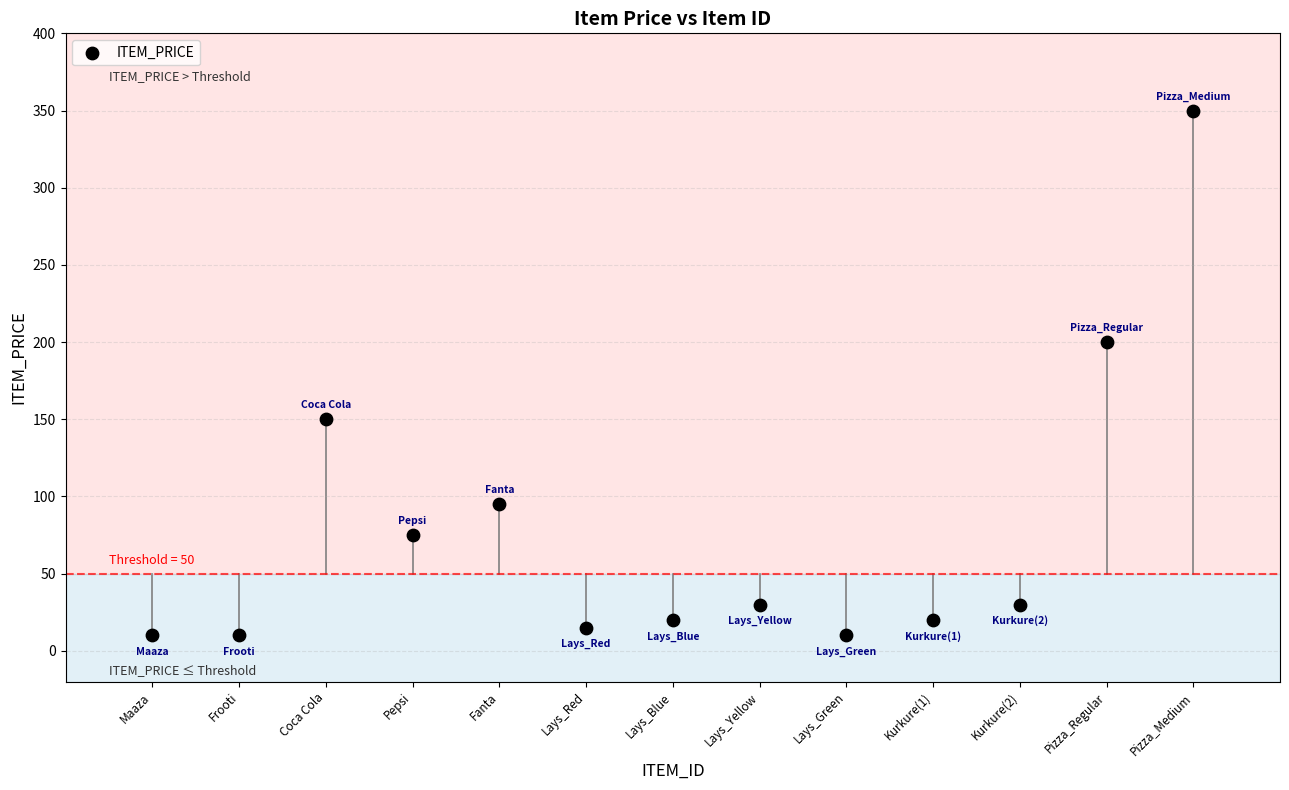

What Y value in the scatter plot is closest to 180?

200